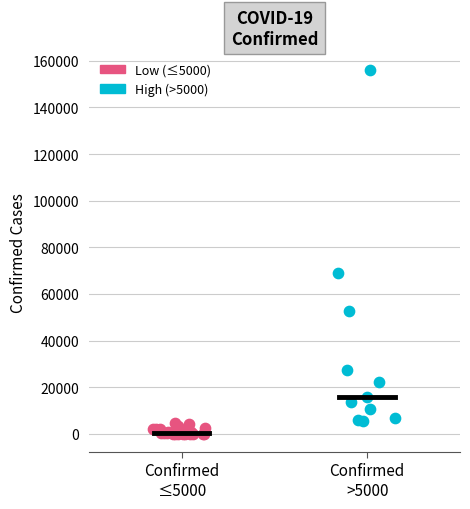

Which series contains the highest Y value?

High (>5000)